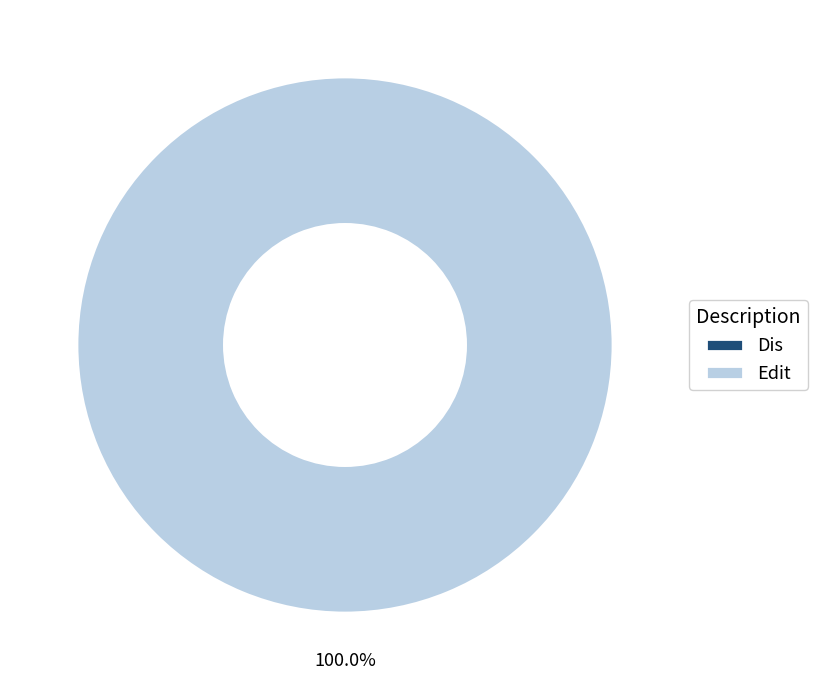

Is it true that Edit is 100% of the pie?

True